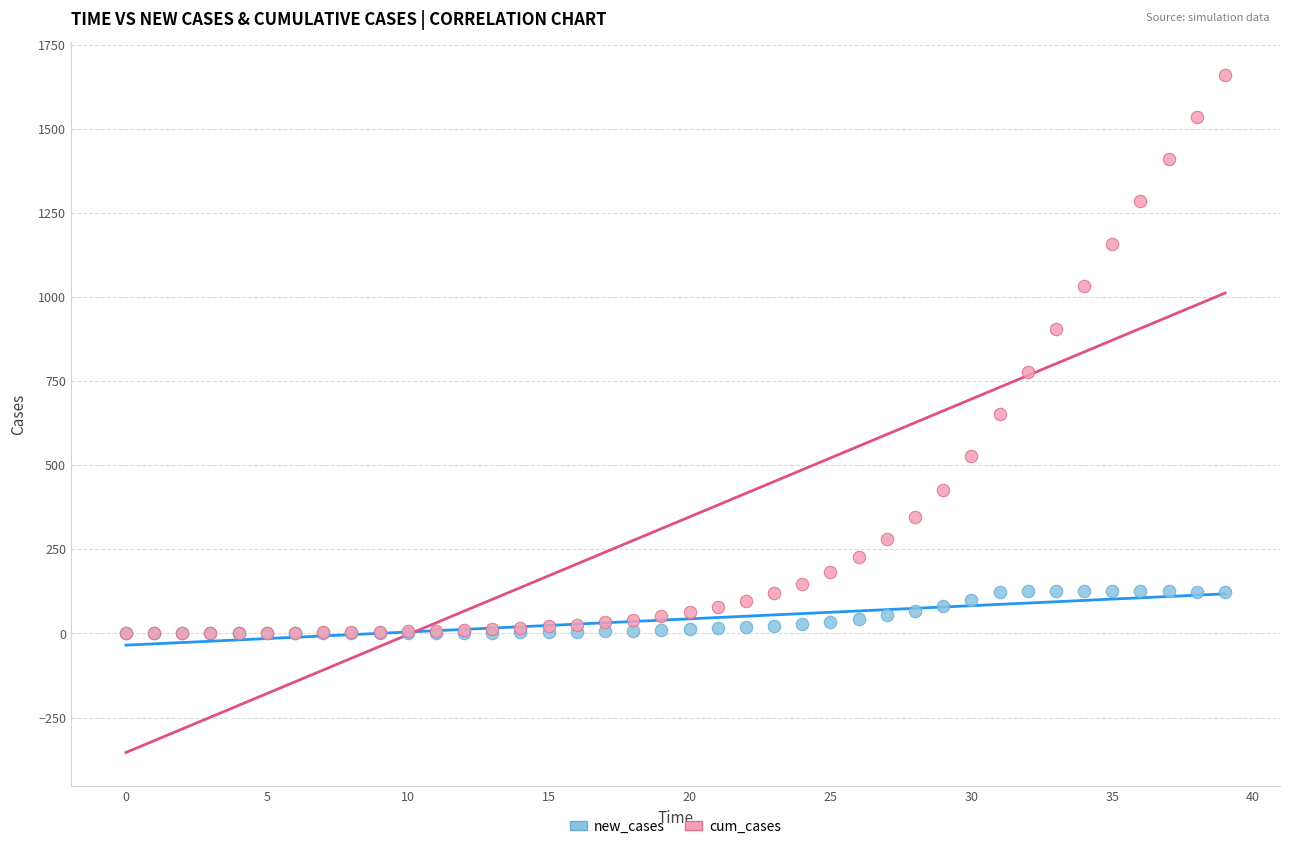

Which series has the widest spread of Y values?

cum_cases